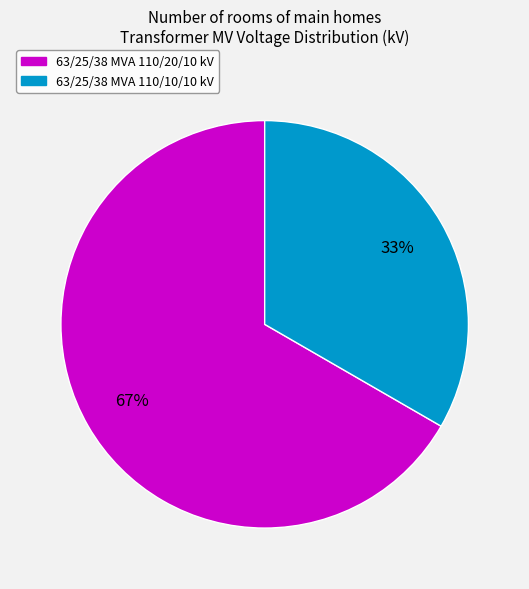

To the nearest percent, what portion does 63/25/38 MVA 110/10/10 kV represent?

33%